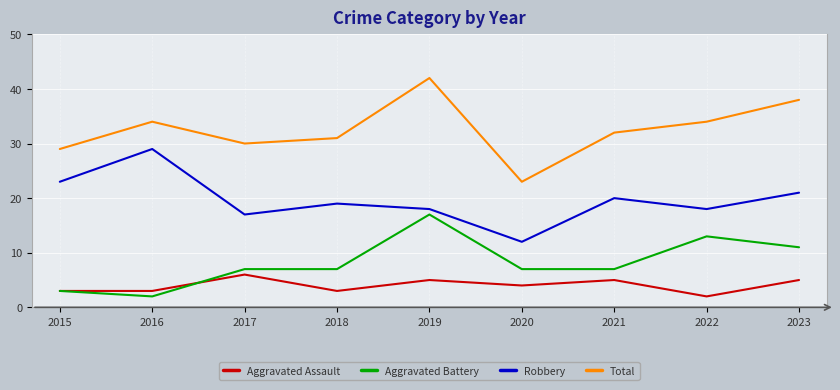

True or false: Total and Aggravated Assault intersect in this chart.

False